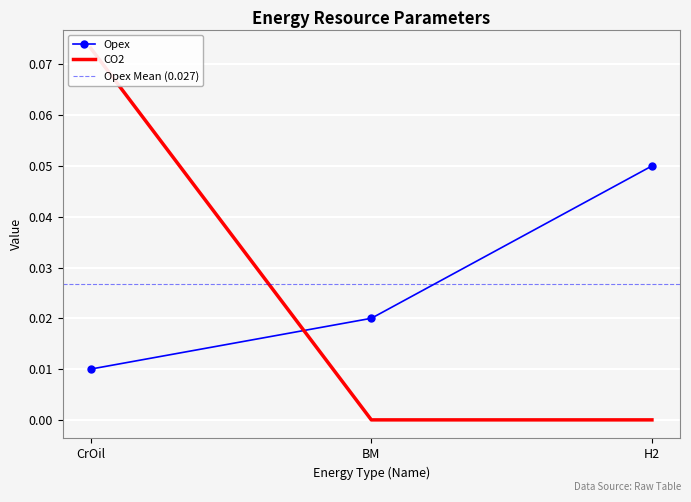

At how many categories does at least one series exceed 0?

3